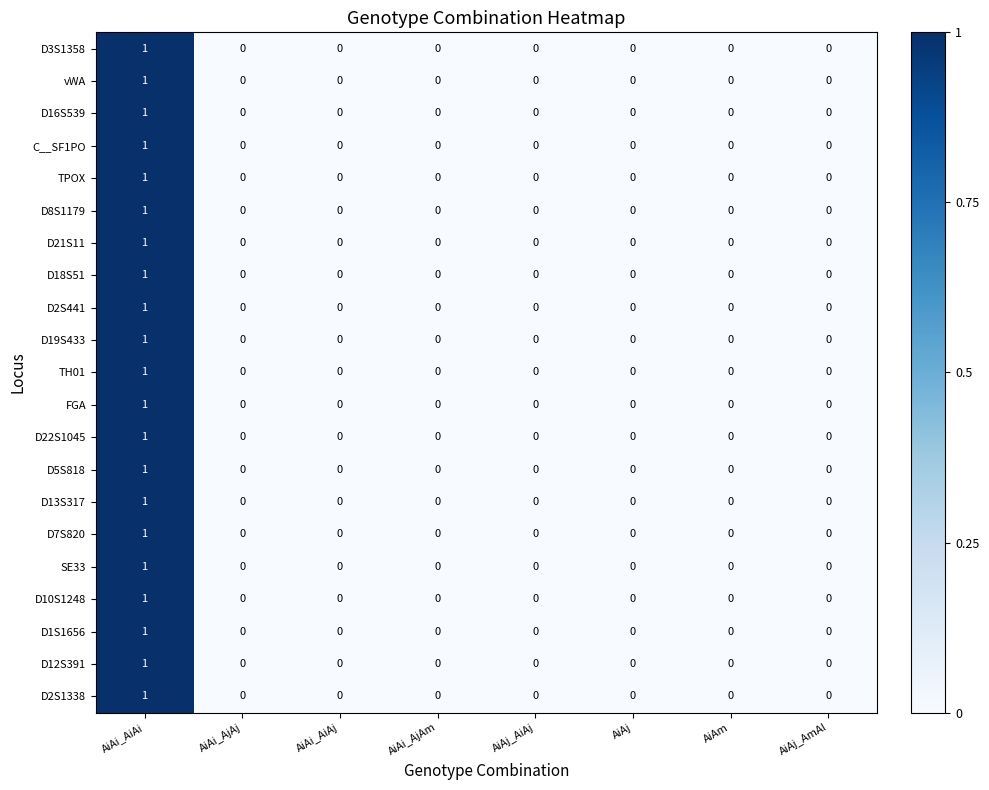

Which category has the highest value in the C__SF1PO series?

AiAi_AiAi